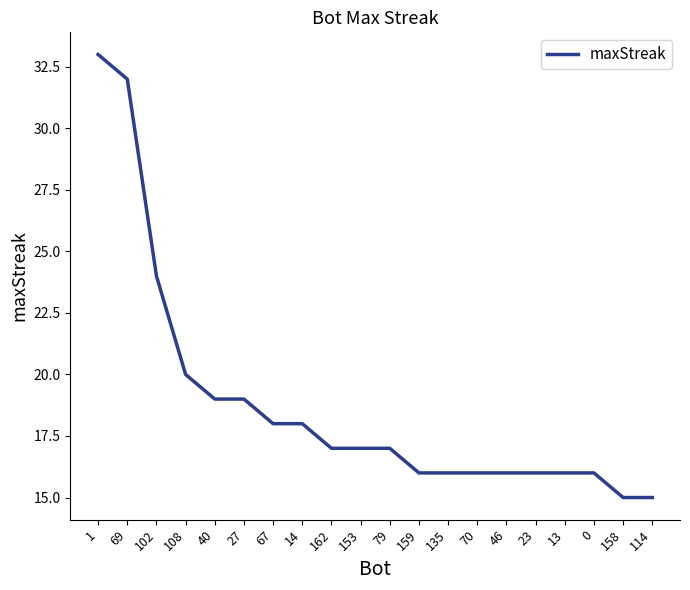

Which has a higher value, 79 or 27?

27